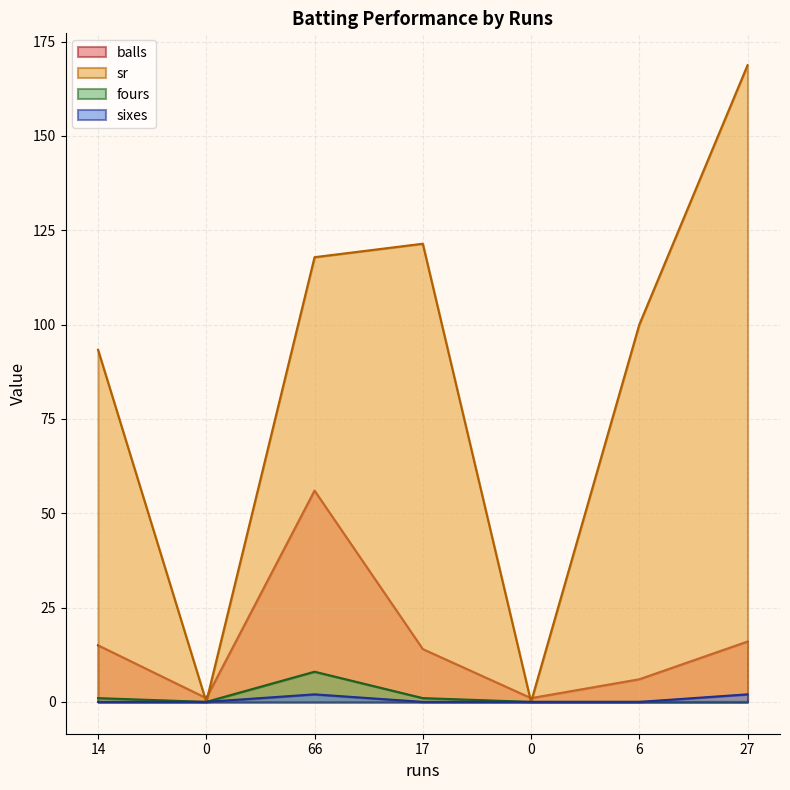

Reading left to right, transcribe all the data shown in this chart.

balls: 14=15.0	0=1.0	66=56.0	17=14.0	0=1.0	6=6.0	27=16.0
sr: 14=93.3	0=0.0	66=117.9	17=121.4	0=0.0	6=100.0	27=168.8
fours: 14=1.0	0=0.0	66=8.0	17=1.0	0=0.0	6=0.0	27=0.0
sixes: 14=0.0	0=0.0	66=2.0	17=0.0	0=0.0	6=0.0	27=2.0